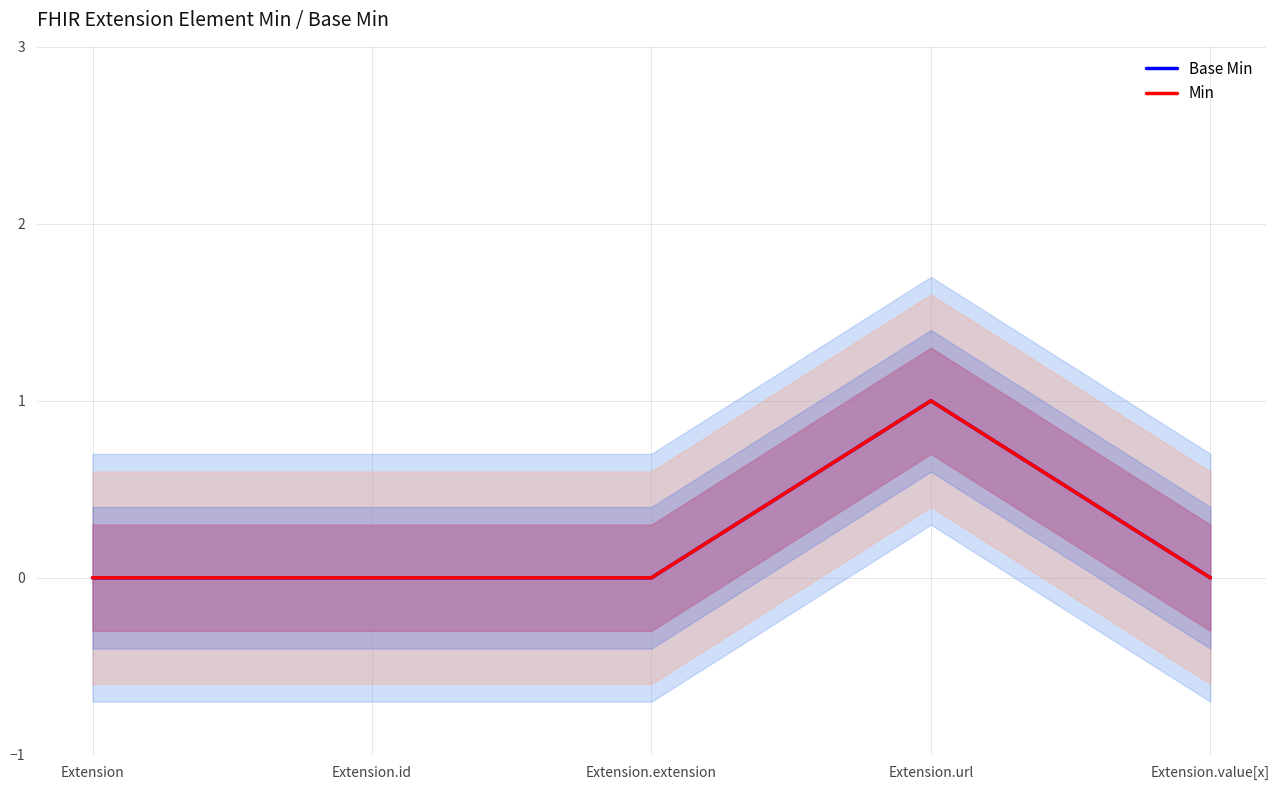

Does the chart display data point markers on the line(s)?

No